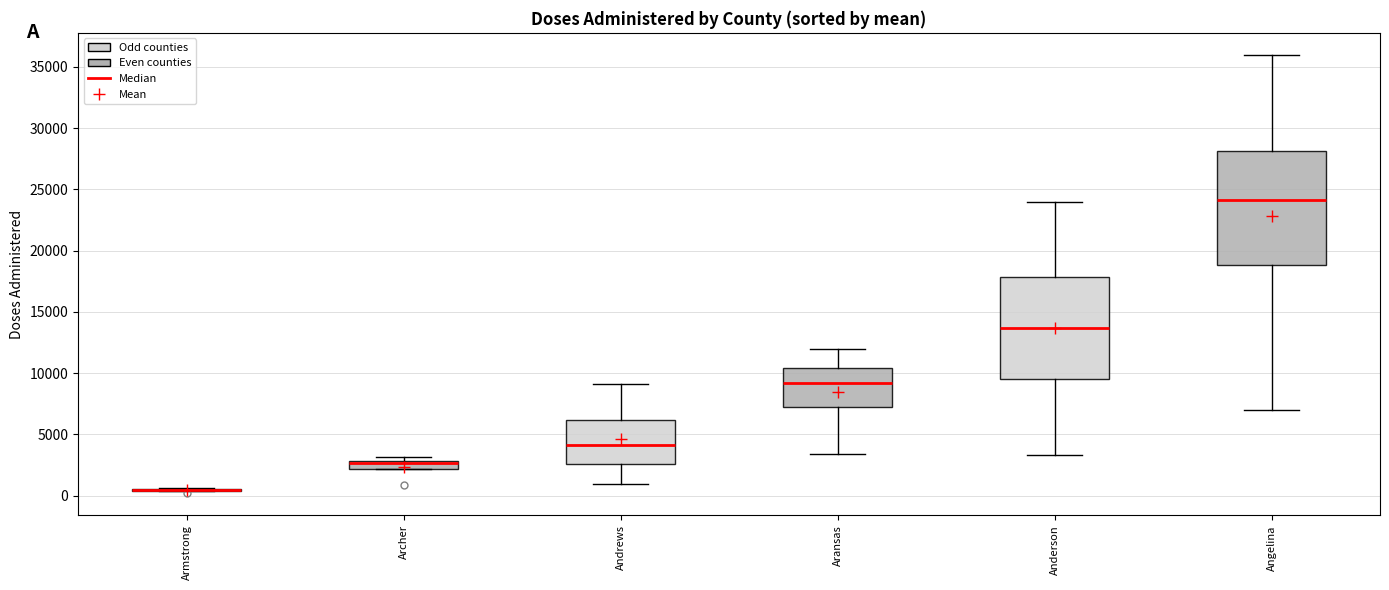

Which box is the tallest, from its lower edge to its upper edge?

Angelina